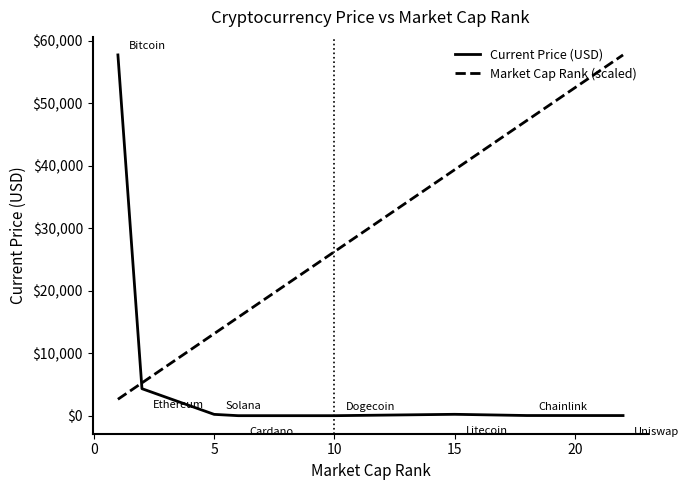

What is the difference between the maximum and minimum values in the Market Cap Rank (scaled) series?

55114.5